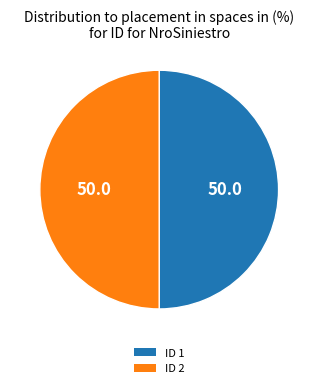

Approximately how many times larger is the value at ID 1 compared to ID 2?

1.0